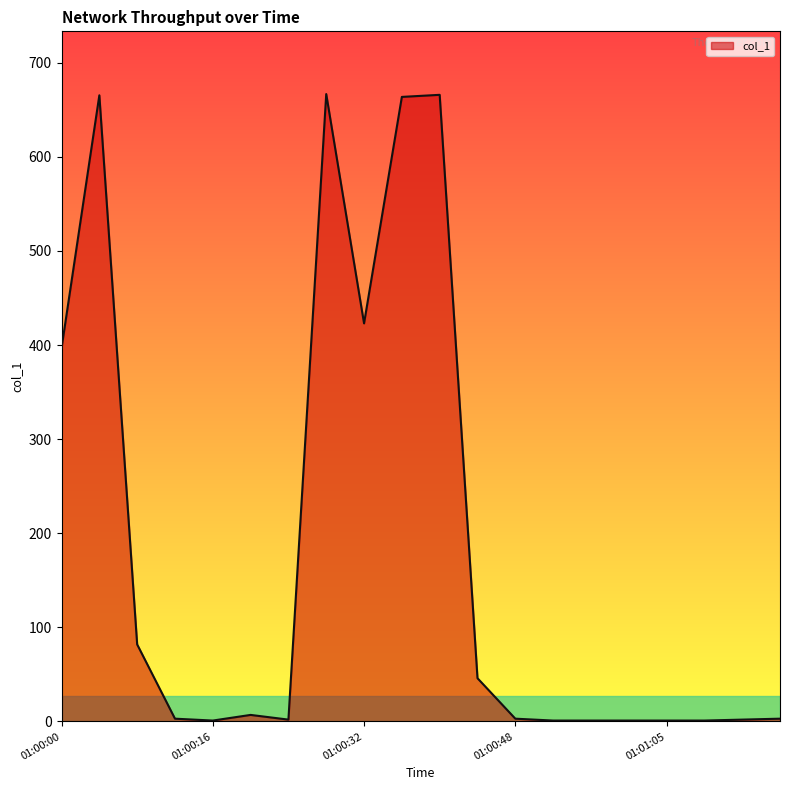

What is the difference between the maximum and minimum values?

665.6